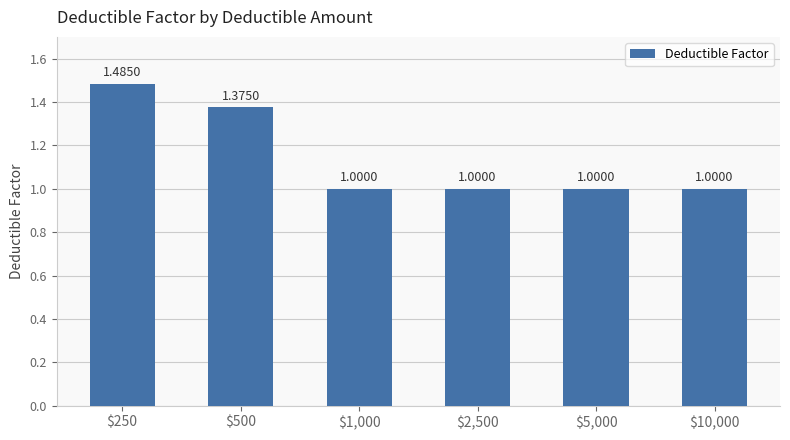

What is the difference between the second highest and second lowest values?

0.4